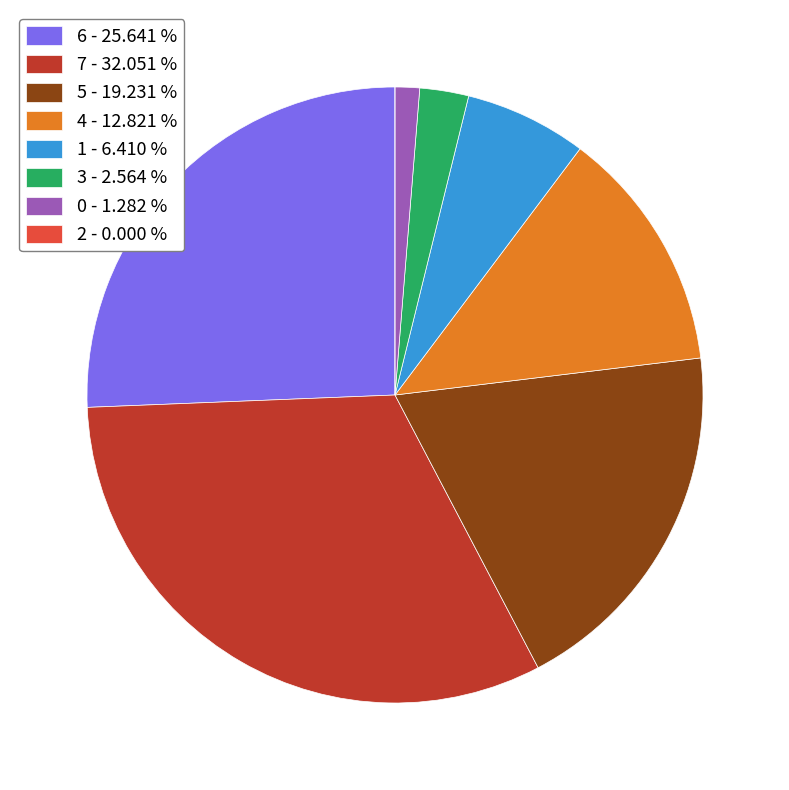

Is there a majority slice in this chart?

No